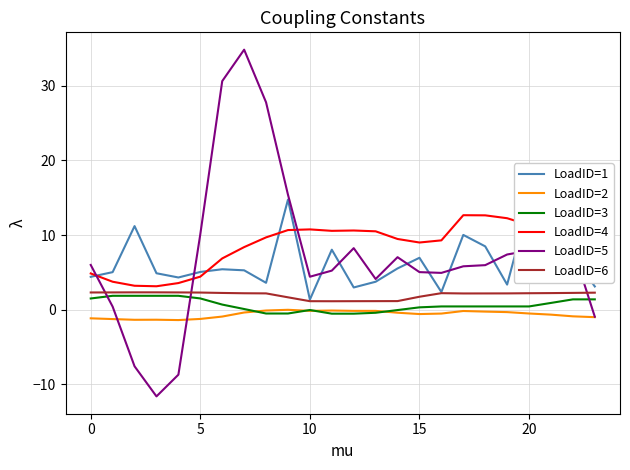

What is the minimum value for LoadID=5?

-11.6